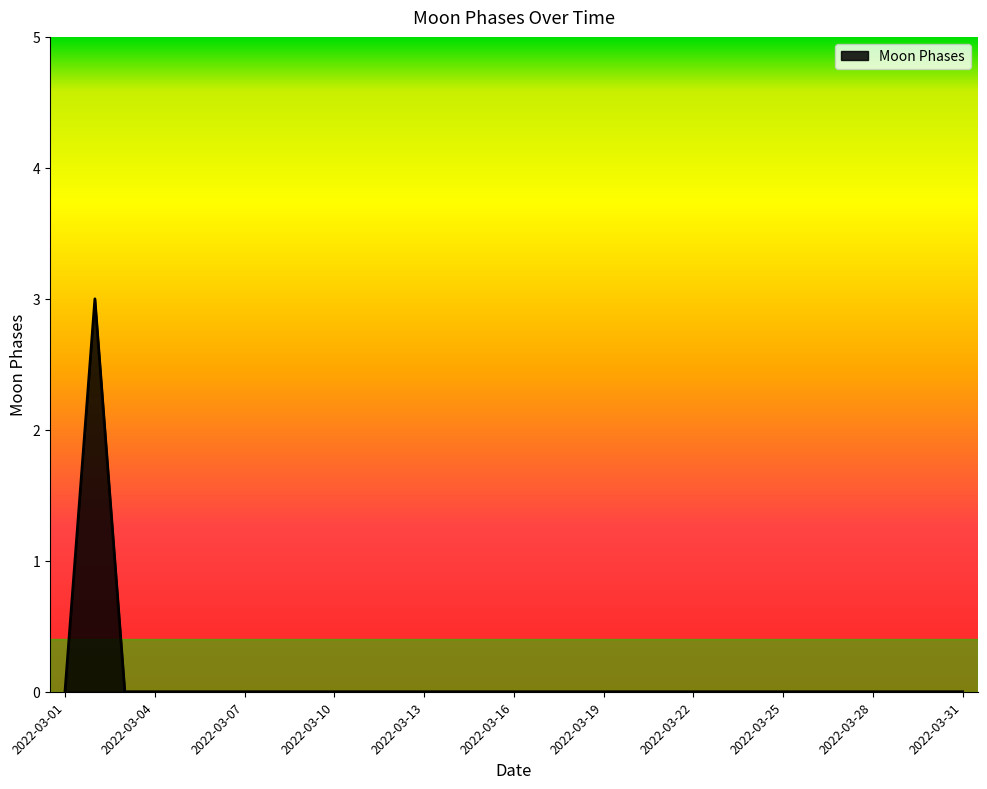

What is the difference between the maximum and minimum values?

3